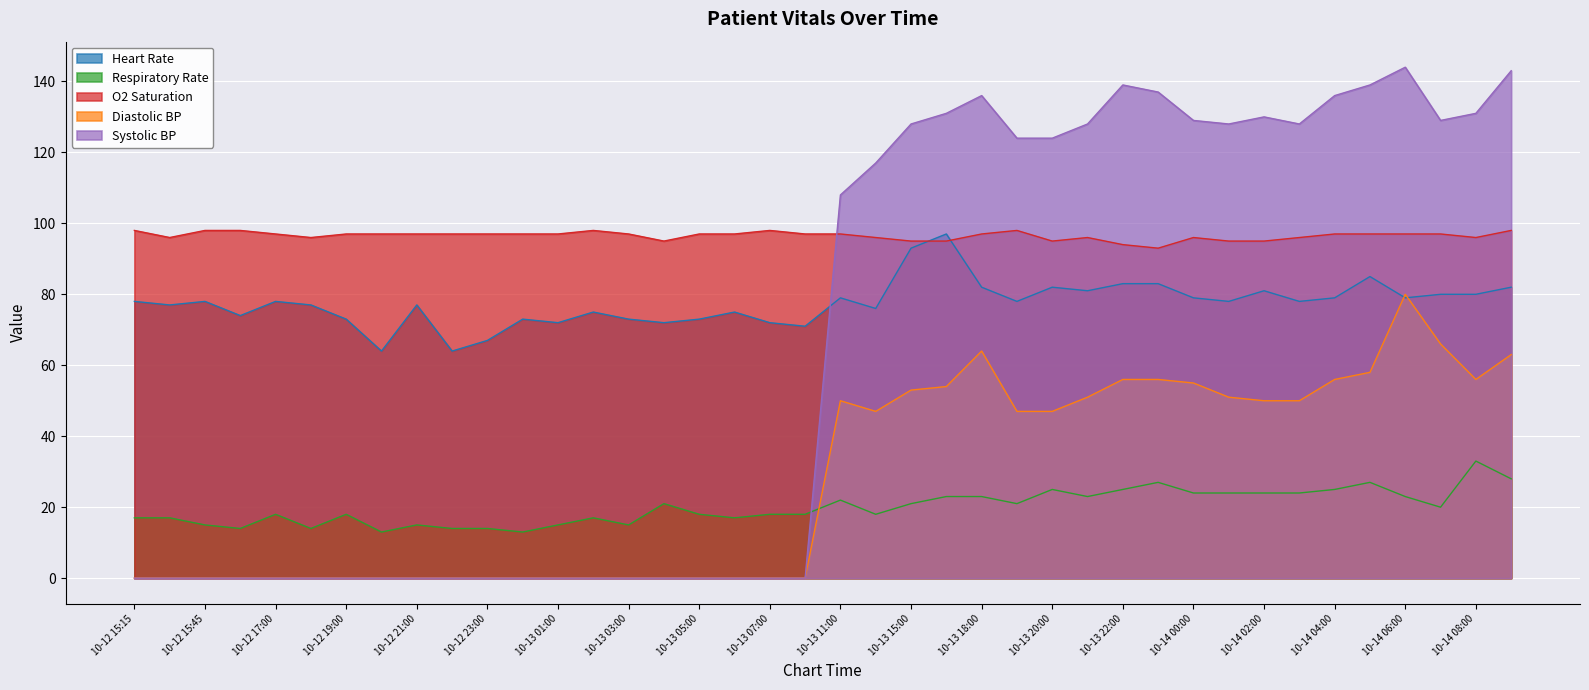

True or false: Respiratory Rate has more than 2 points higher than both neighbors.

True